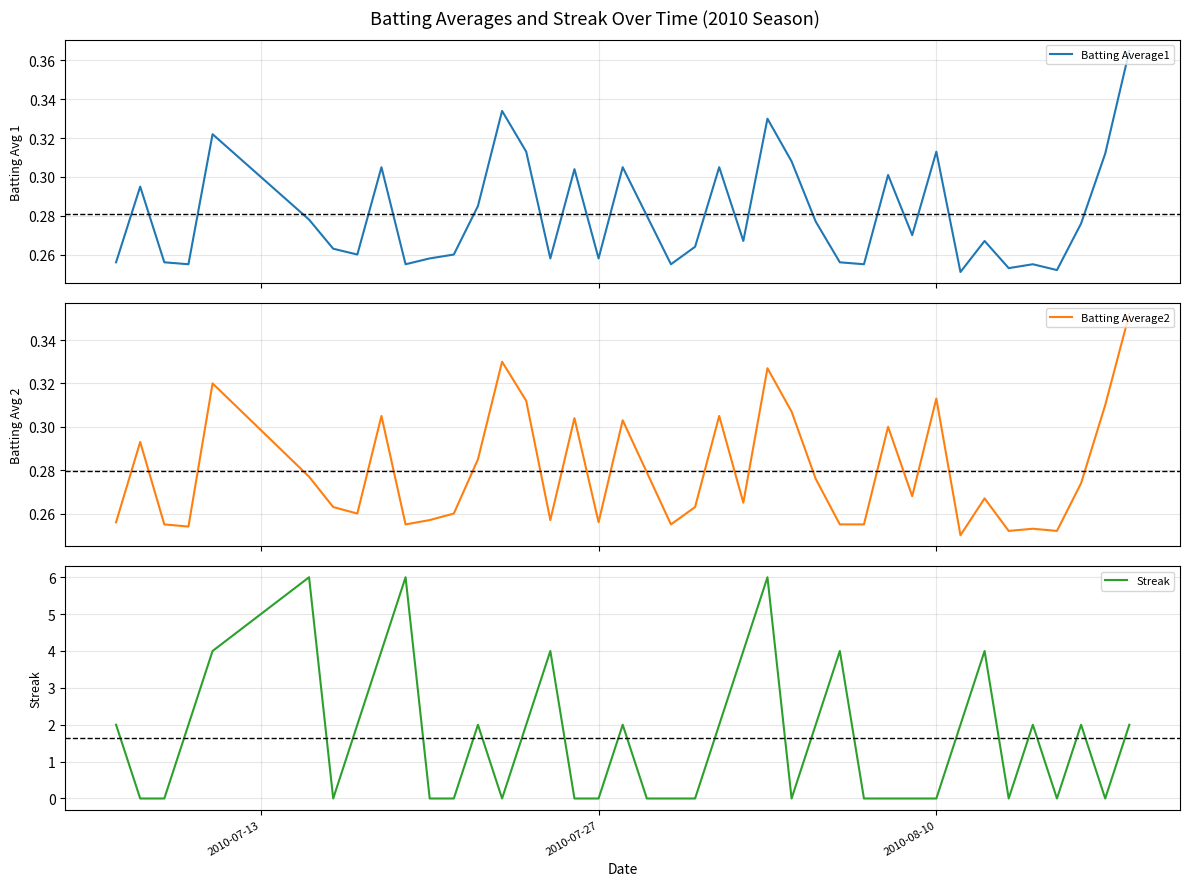

True or false: Streak has a value of -4 at 2010-07-27.

False